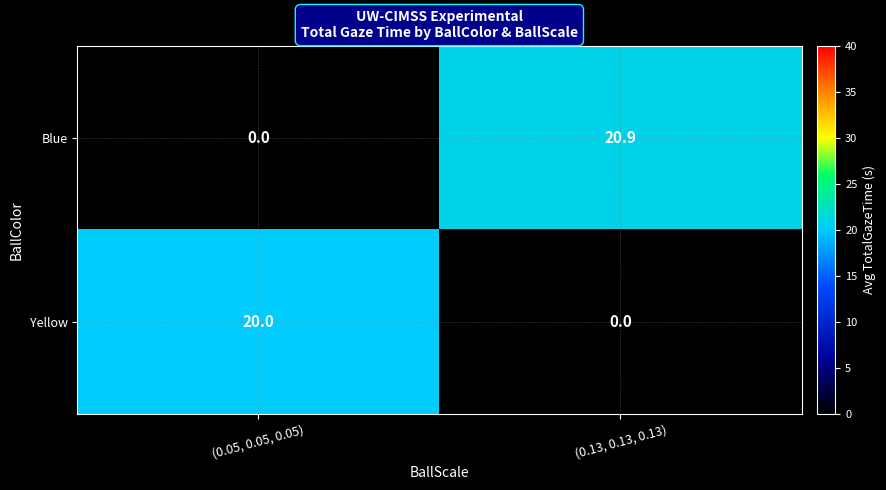

Rank the series by their maximum value, from lowest to highest.

Yellow, Blue